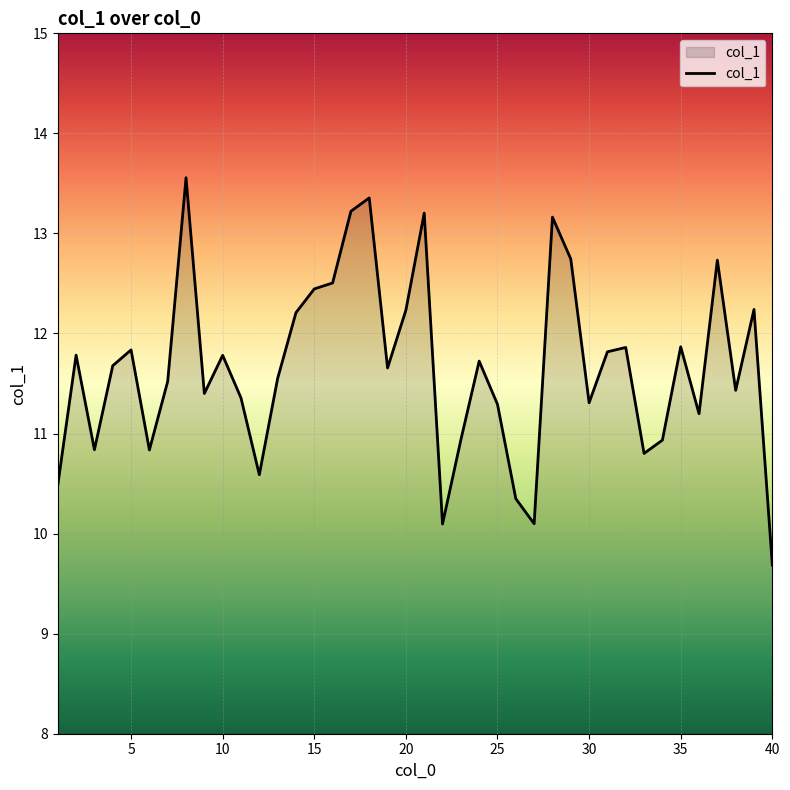

What is the smallest value displayed?

9.7